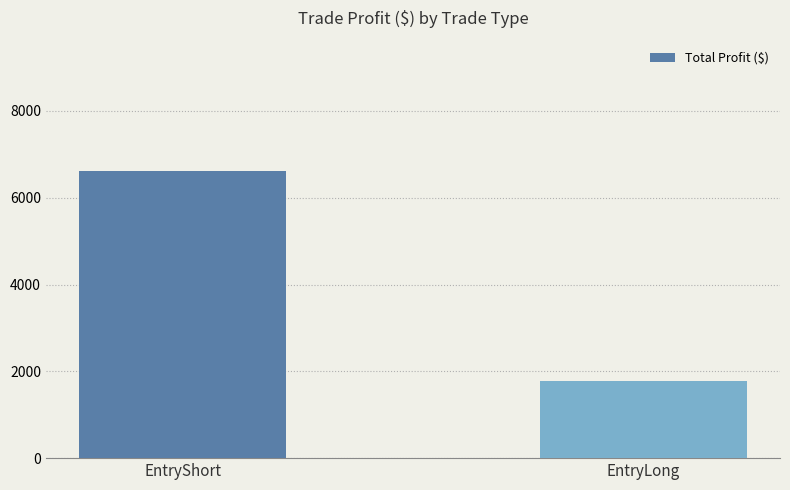

Approximately how many times larger is the value at EntryShort compared to EntryLong?

3.7